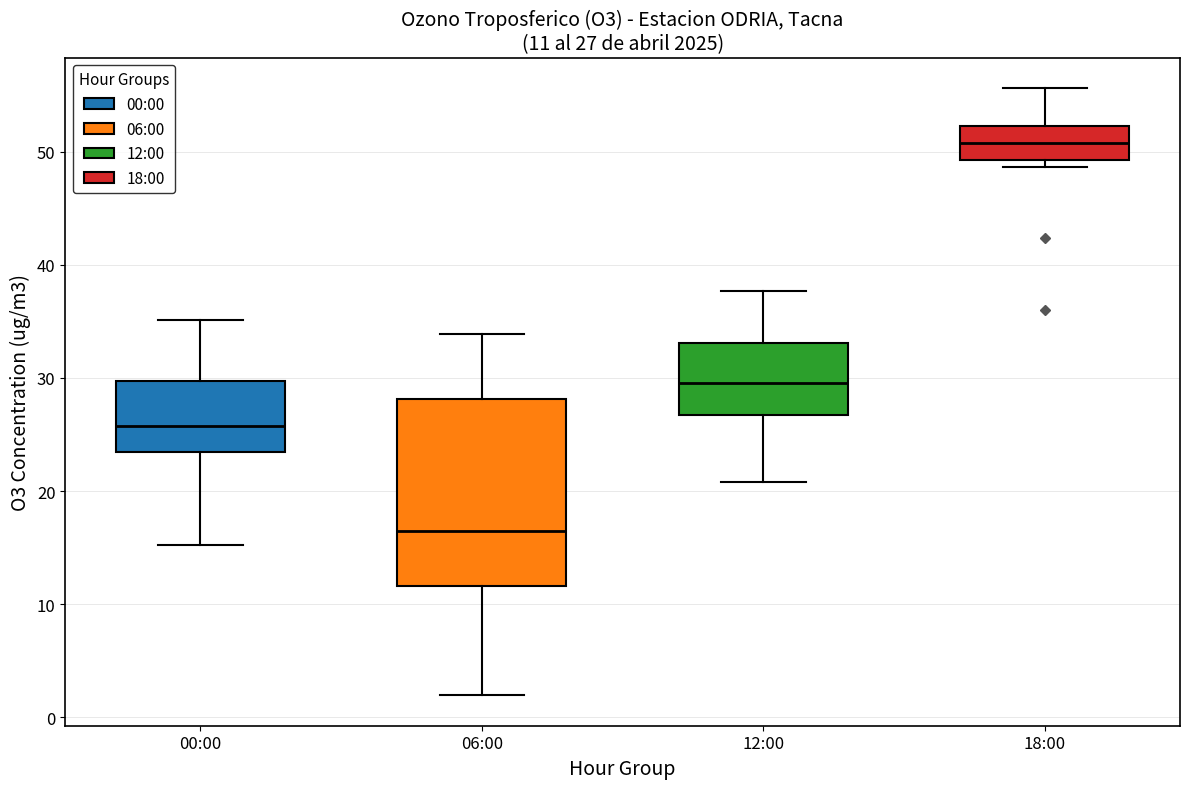

Comparing the boxes themselves (not the whiskers), which one is the tallest?

06:00